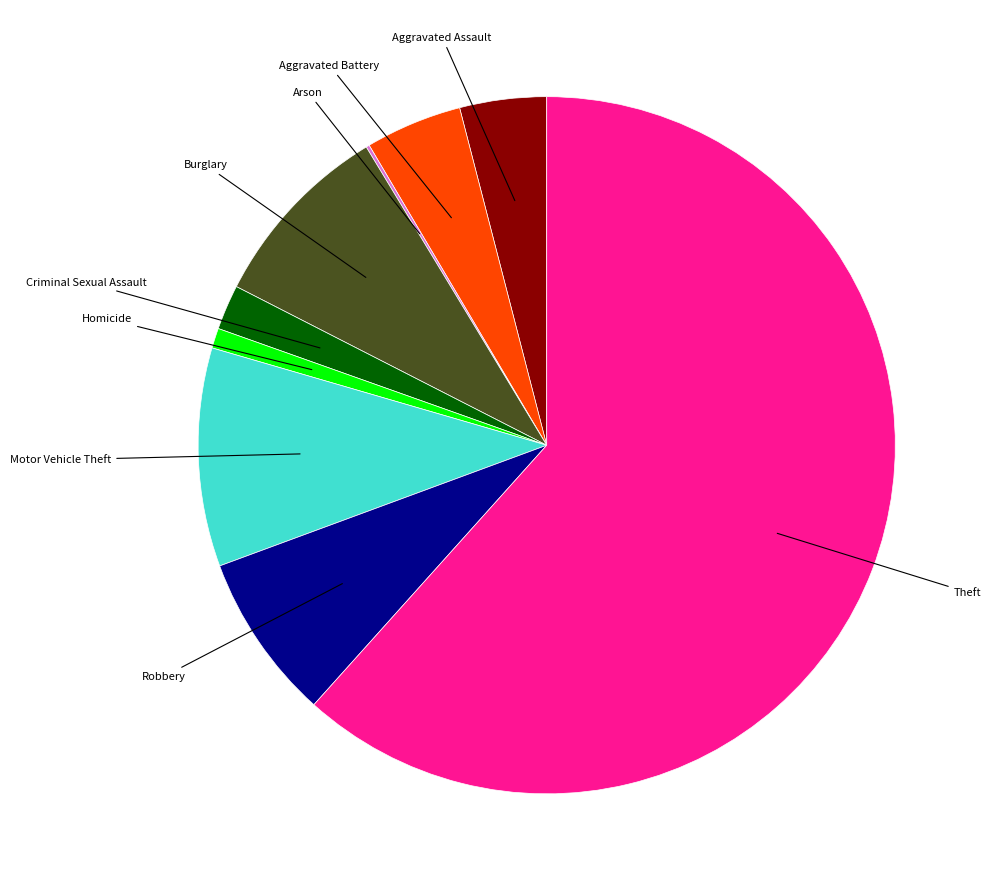

Is there any slice that represents more than half of the pie?

Yes